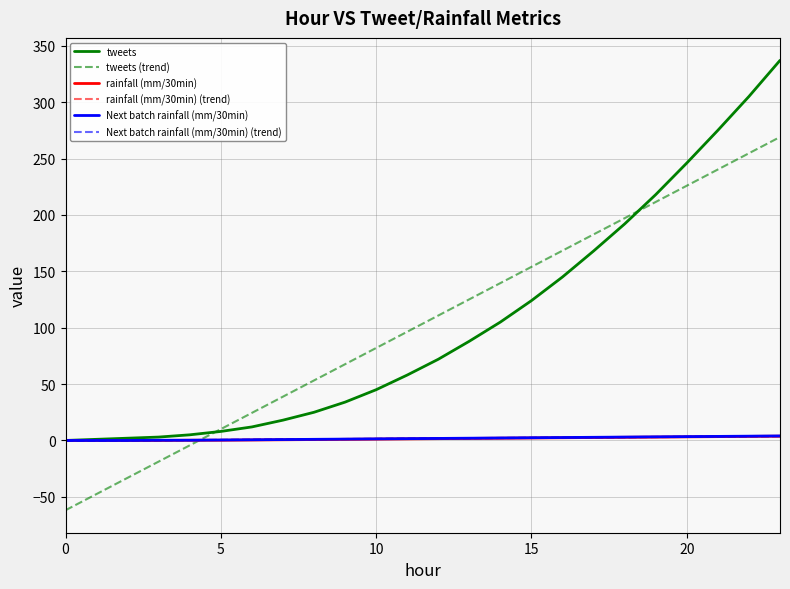

True or false: tweets and tweets (trend) intersect in this chart.

True